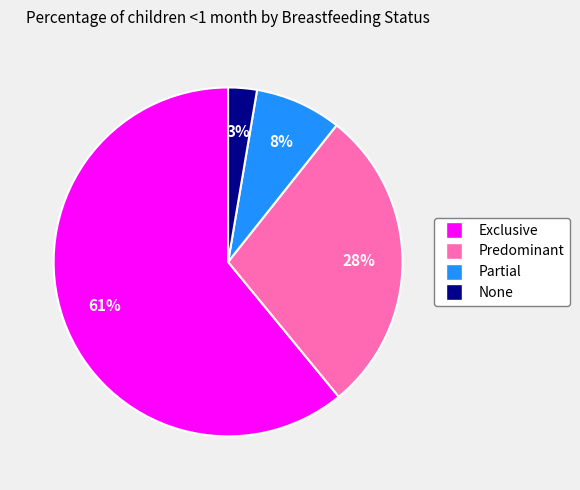

How many slices are in this pie chart?

4